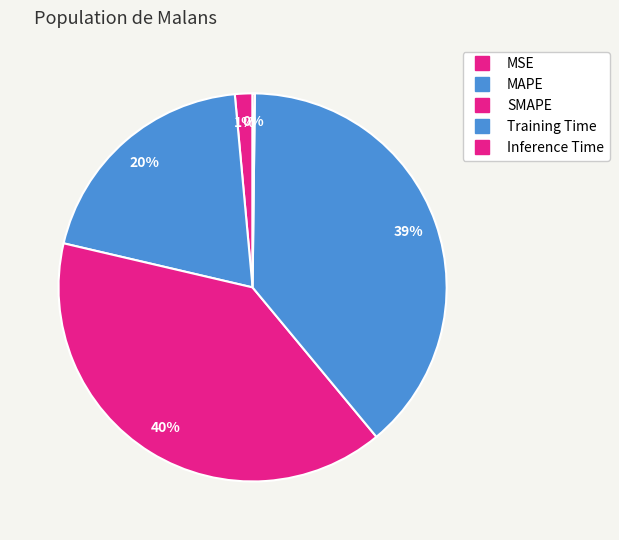

How many slices are in this pie chart?

5